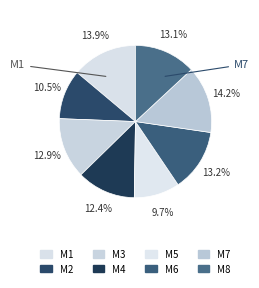

How many segments does this pie chart have?

8